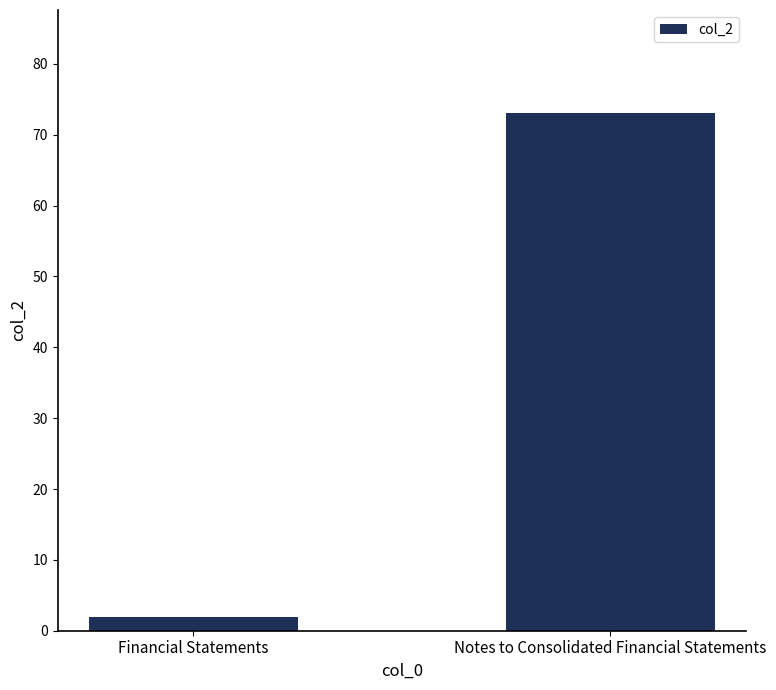

Reading left to right, extract all data points from this chart.

2	73